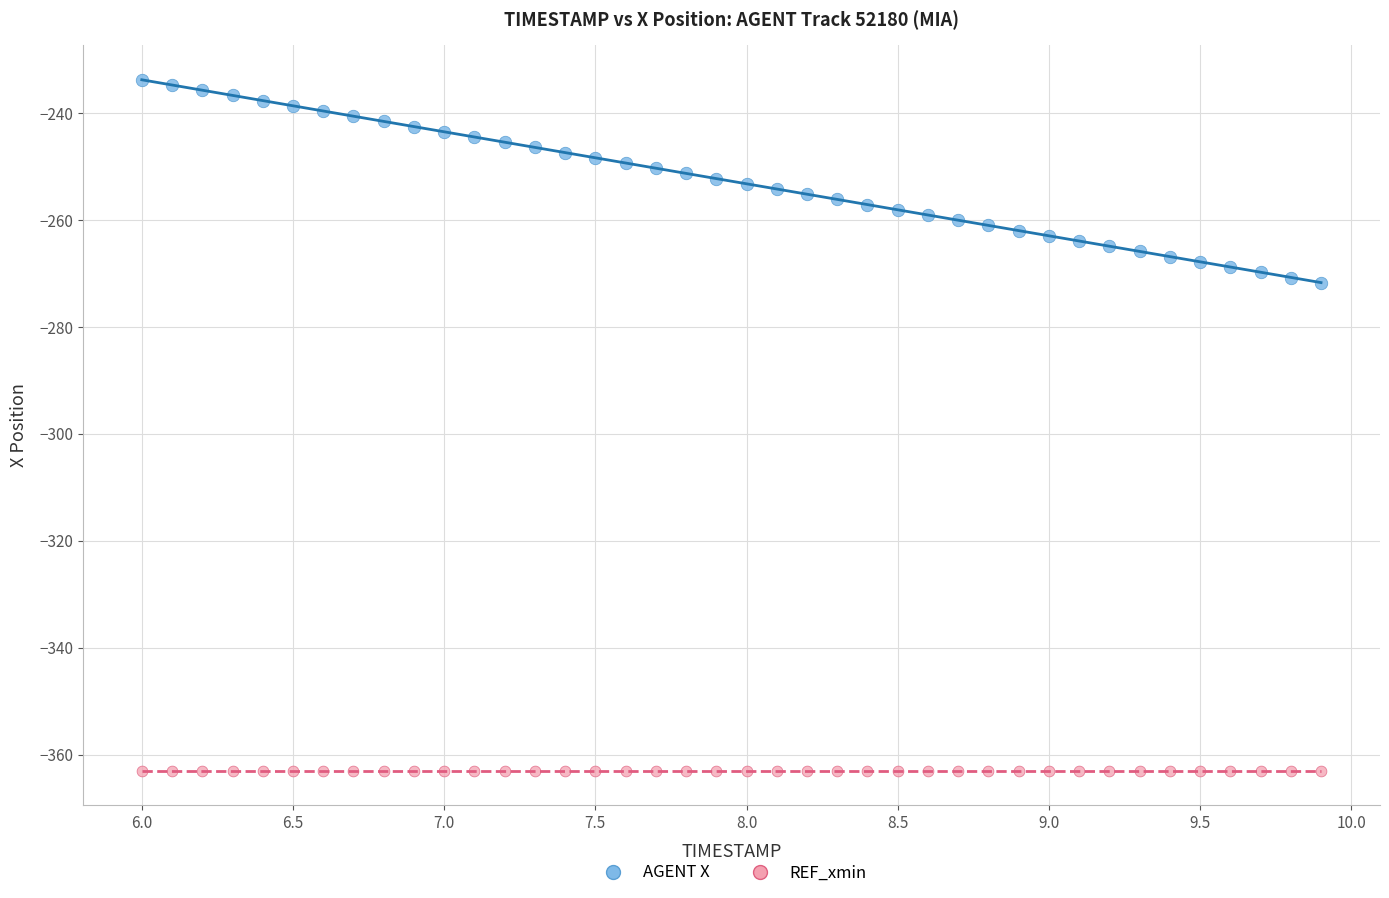

Which series reaches the maximum Y coordinate?

AGENT X